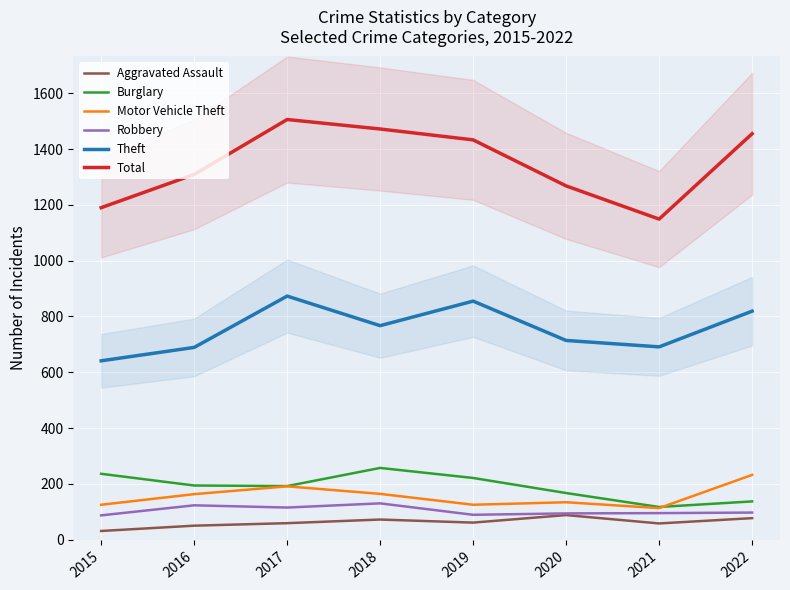

What is the spread (max minus min) of values at 2022?

1378